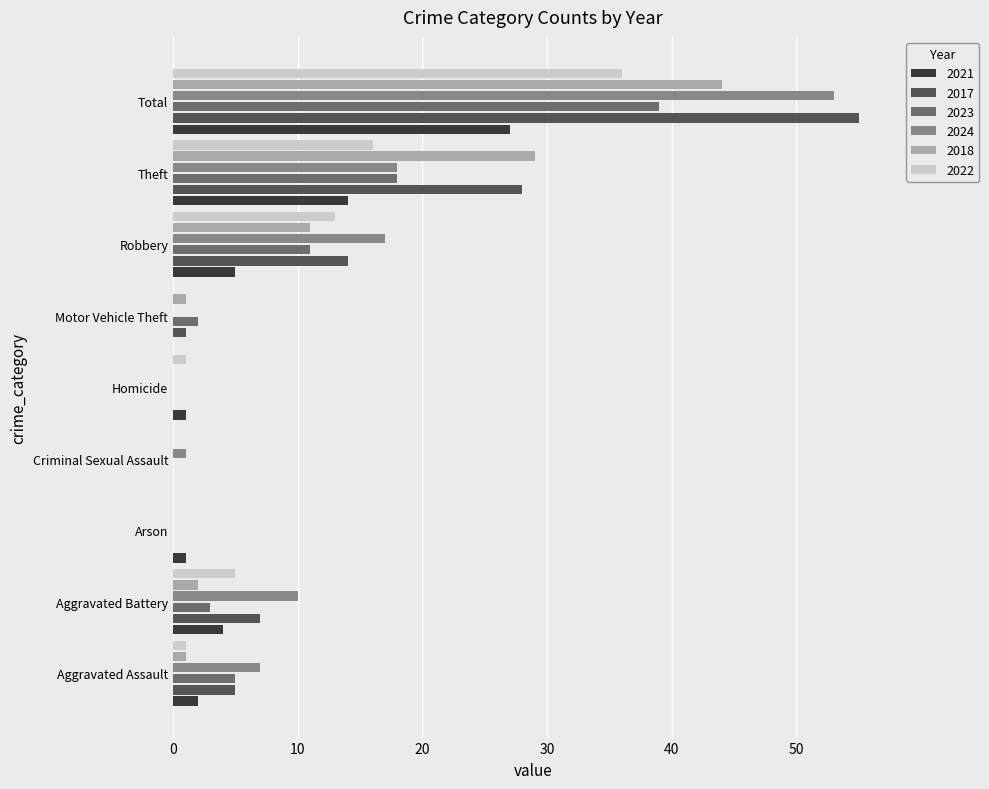

Which series has the widest spread of values?

2017